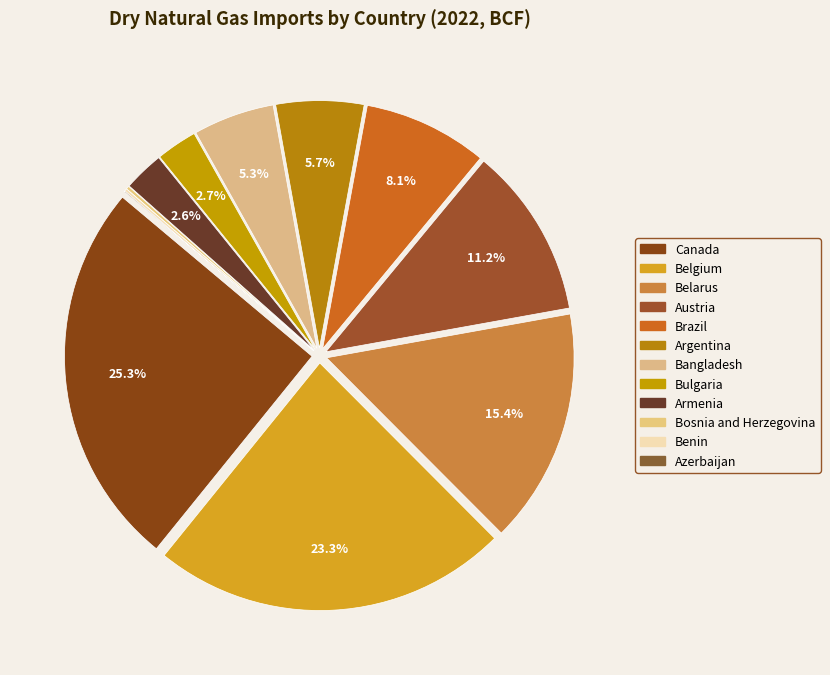

What is the smallest slice in the pie chart?

Azerbaijan